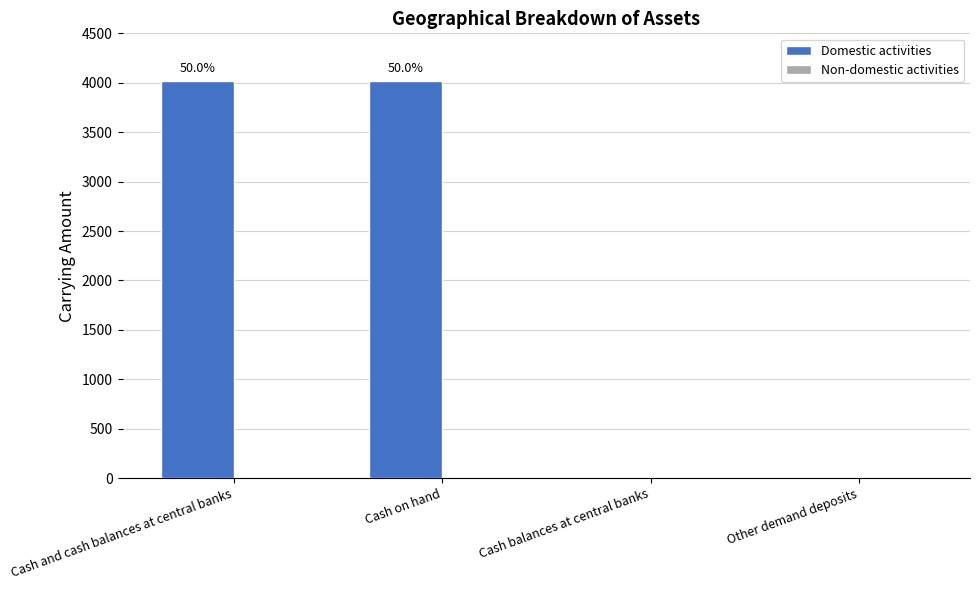

Are the bars grouped side by side (vs. stacked)?

No